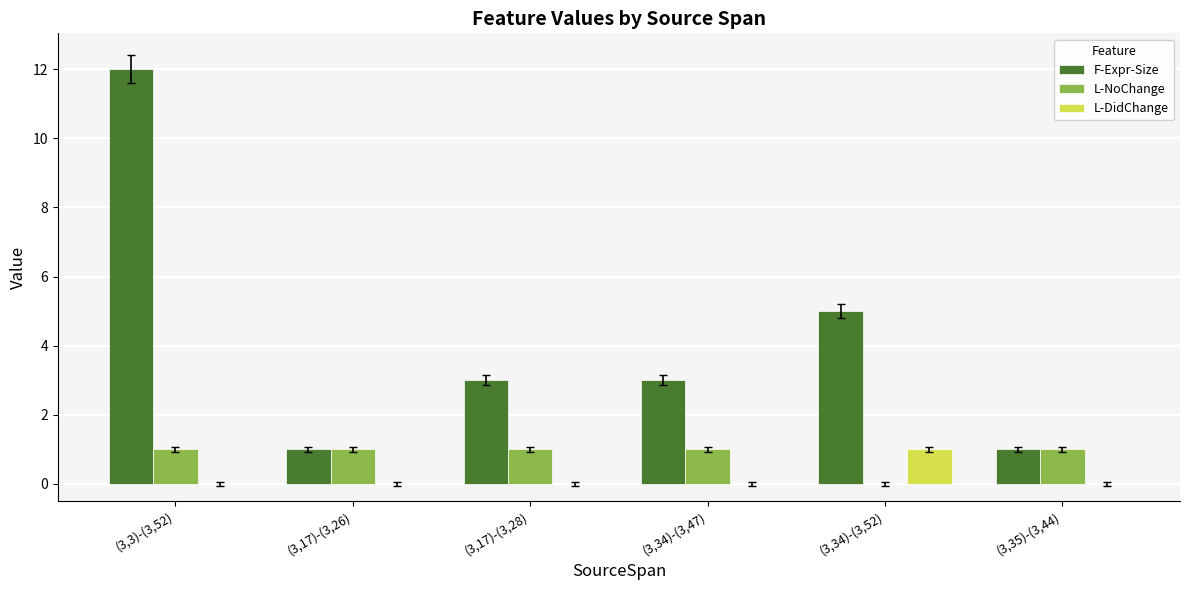

What is the highest value of the F-Expr-Size series?

12